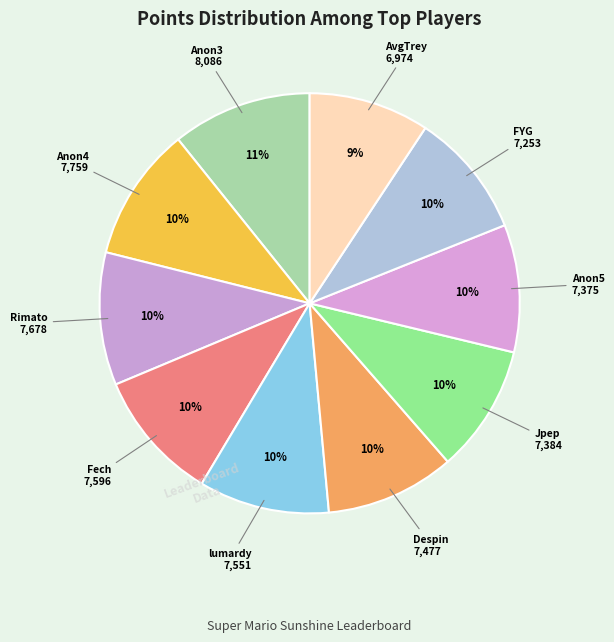

How many segments does this pie chart have?

10